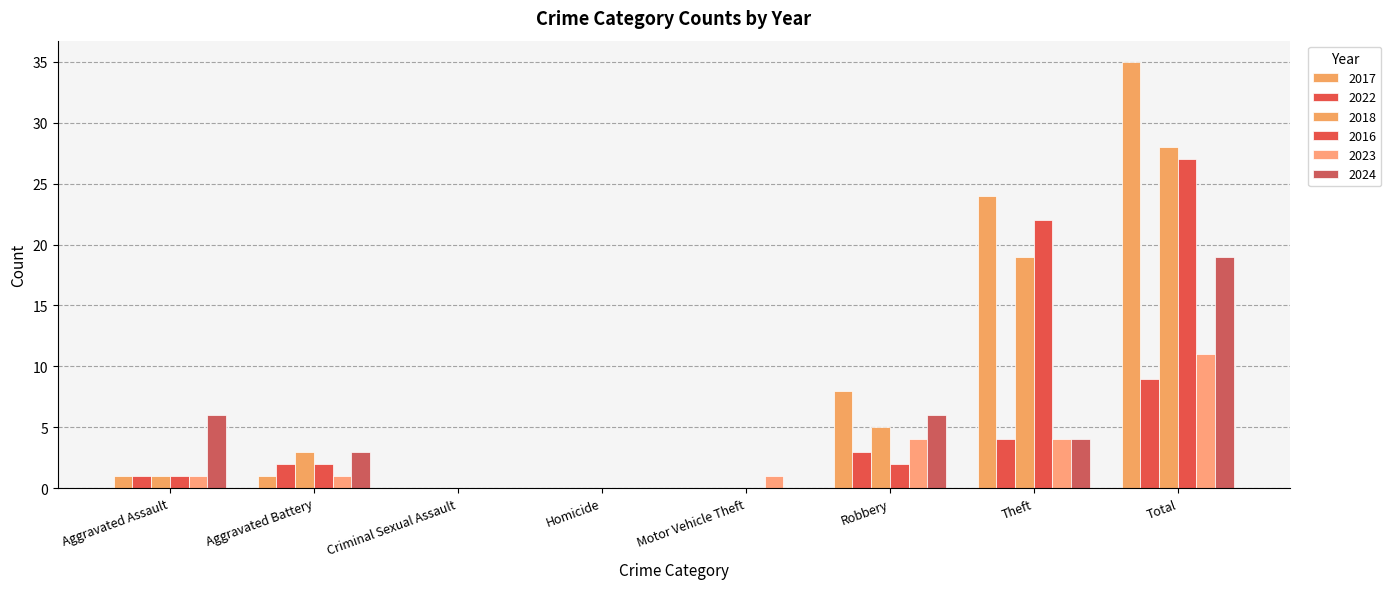

How many groups of bars are there?

8